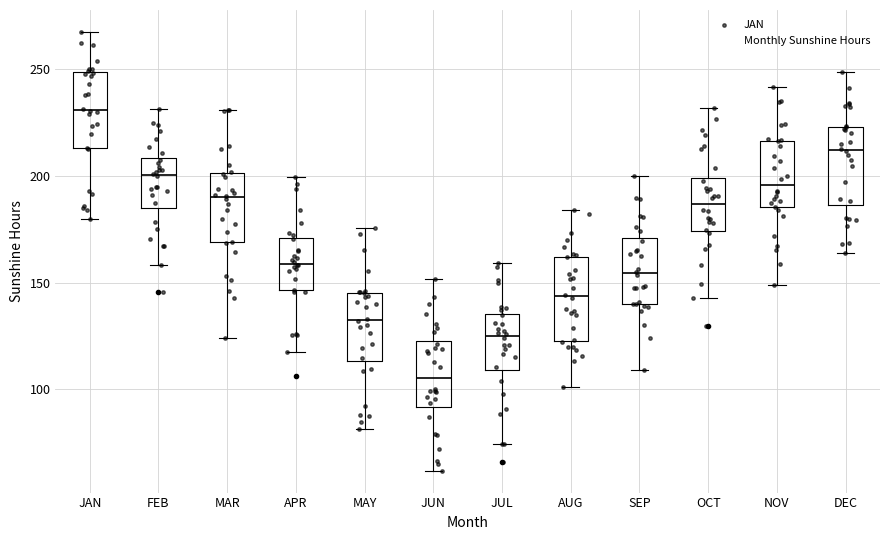

Reading left to right, read every box against the y-axis: the position of its median line, the range the box covers, and the ends of its whiskers. The values are not printed on the chart, so give them approximately, as read against the axis.

JAN: median 230, box 215 to 250, whiskers 180 to 270
FEB: median 200, box 185 to 210, whiskers 160 to 230
MAR: median 190, box 170 to 200, whiskers 125 to 230
APR: median 160, box 145 to 170, whiskers 115 to 200
MAY: median 130, box 115 to 145, whiskers 80 to 175
JUN: median 105, box 90 to 120, whiskers 60 to 150
JUL: median 125, box 110 to 135, whiskers 75 to 160
AUG: median 145, box 125 to 160, whiskers 100 to 185
SEP: median 155, box 140 to 170, whiskers 110 to 200
OCT: median 185, box 175 to 200, whiskers 145 to 230
NOV: median 195, box 185 to 215, whiskers 150 to 240
DEC: median 210, box 185 to 225, whiskers 165 to 250